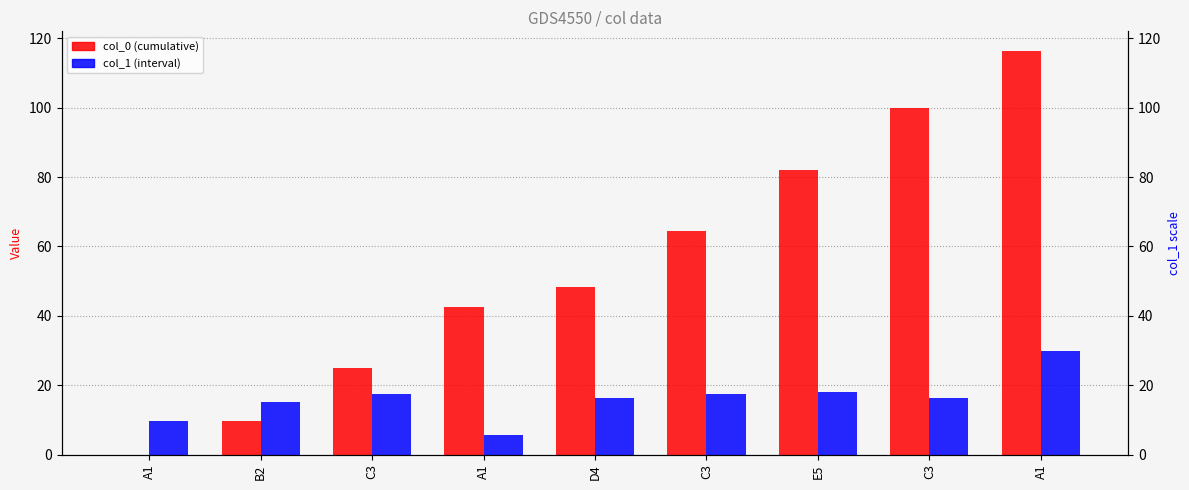

Which has a higher value, B2 or C3?

C3